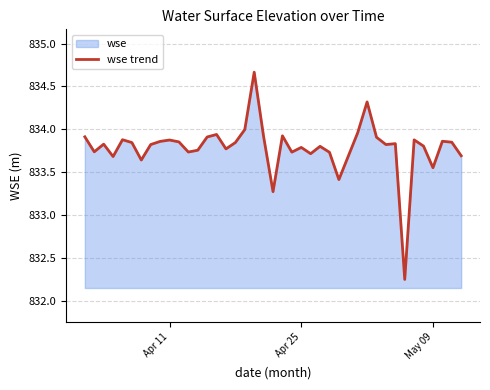

How many points are lower than both their immediate neighbors (excluding endpoints)?

12